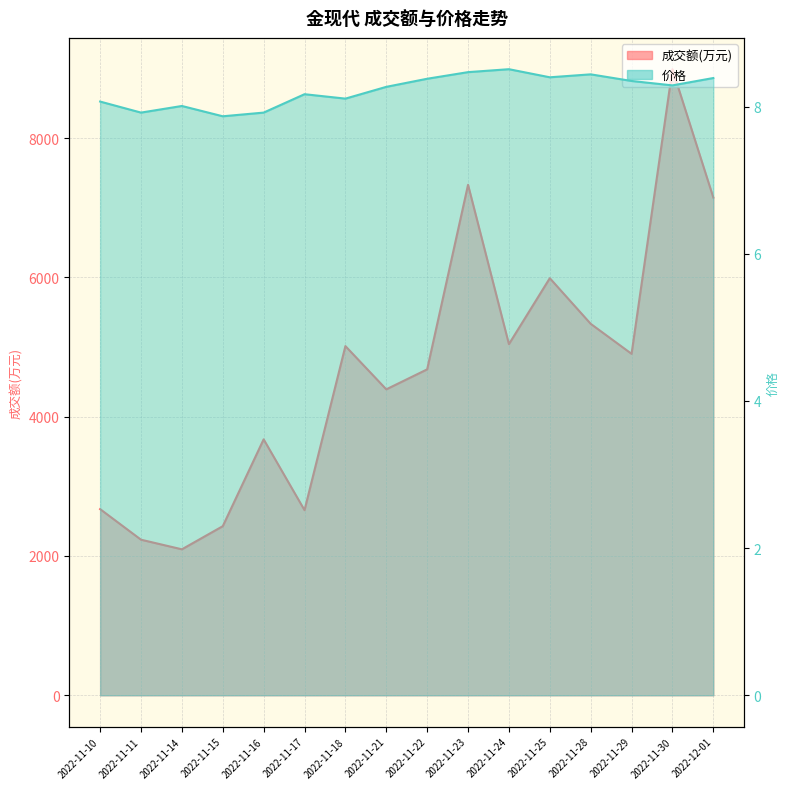

What is the smallest value displayed?

7.9